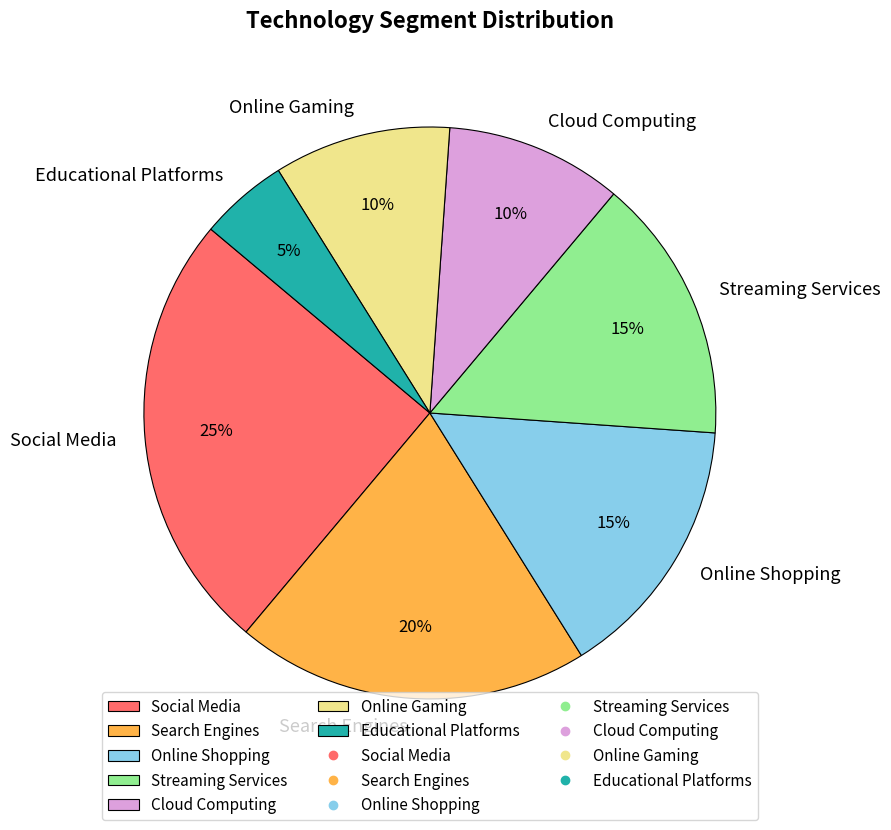

Is it true that Online Gaming is 10% of the pie?

True